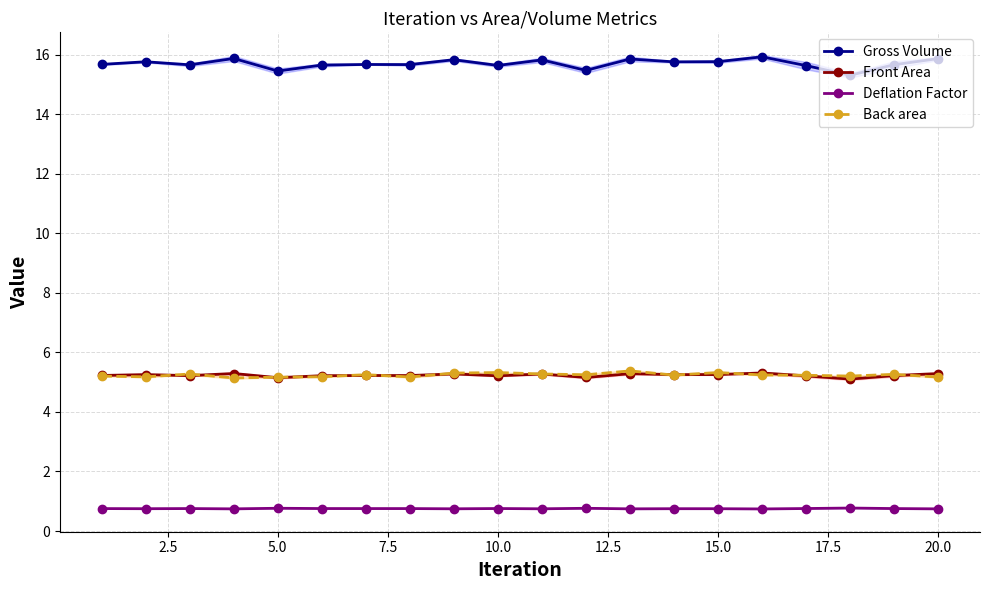

True or false: Deflation Factor has more than 1 points higher than both neighbors.

True